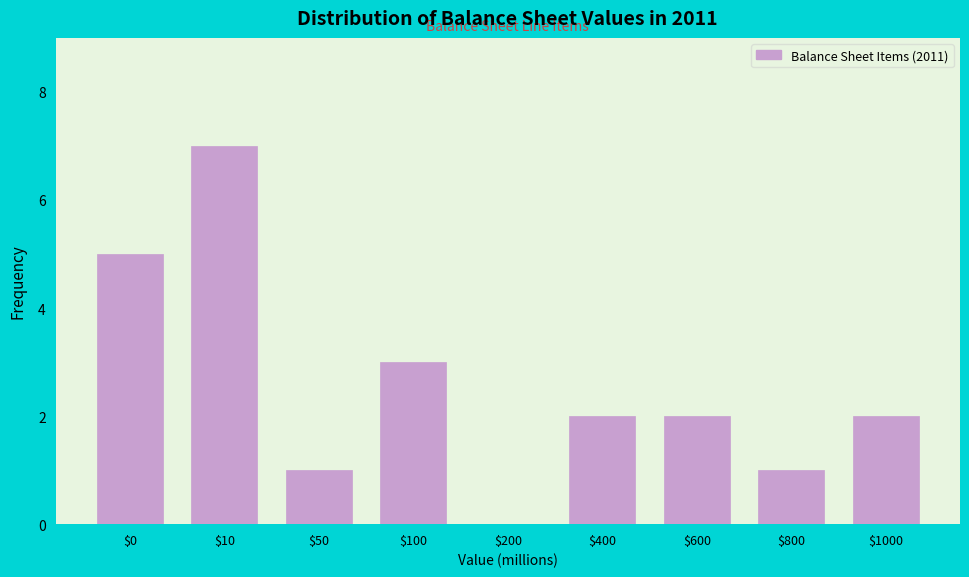

True or false: the data shows 0 at $1000.

False